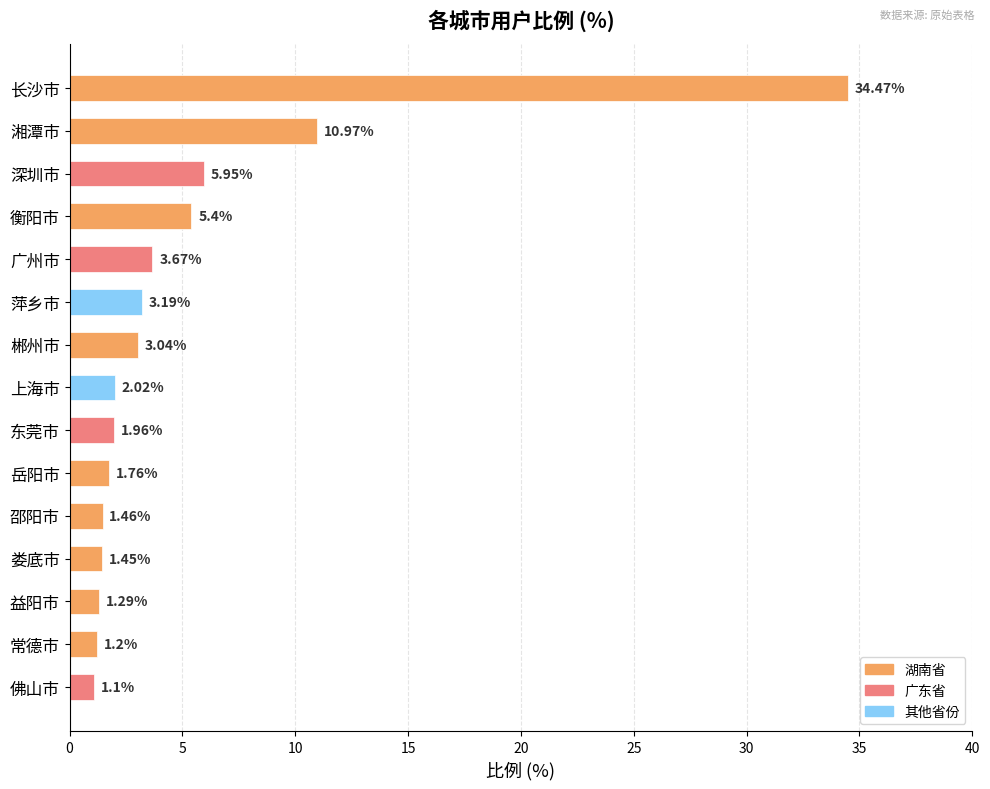

How many values exceed 2?

8